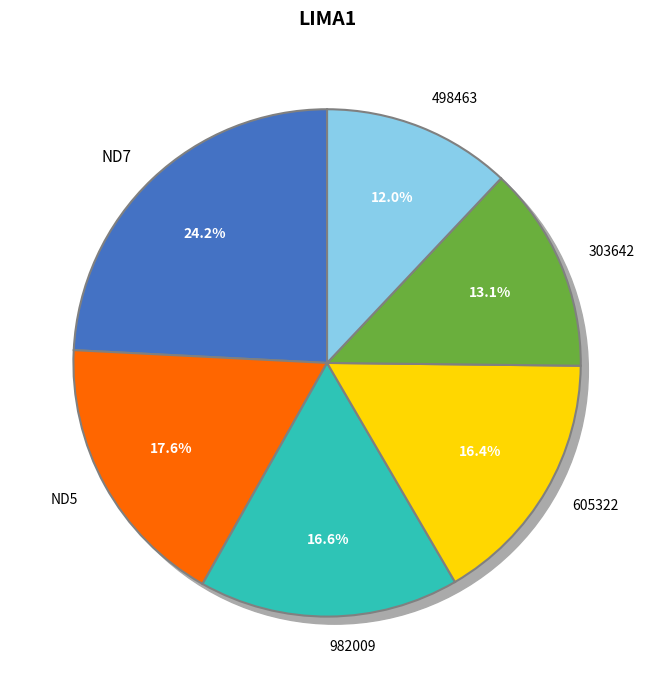

Is 348685 the majority of the pie?

No